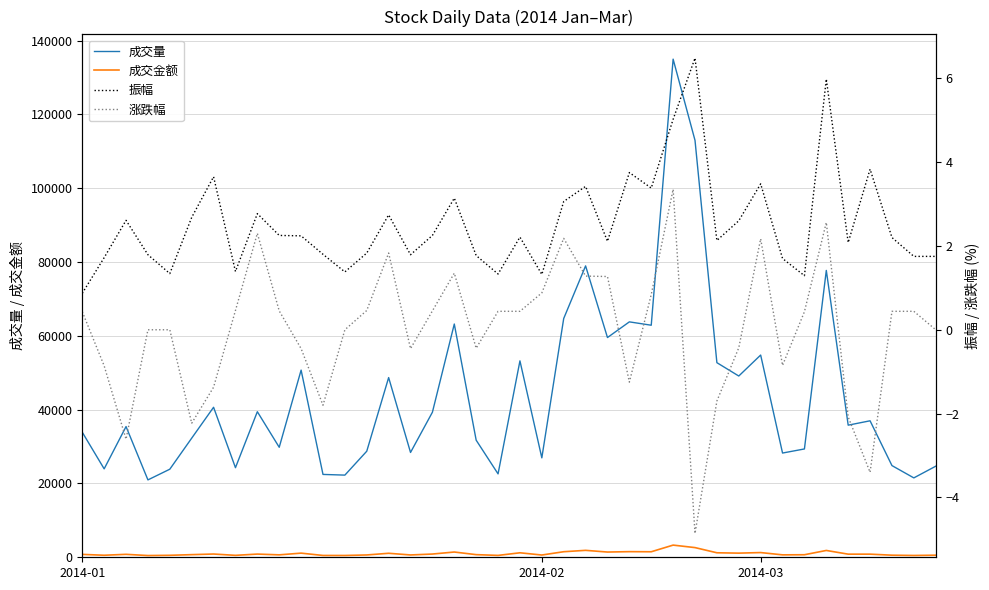

The value of 成交金额 at 25 is 1524.0. True or false?

True